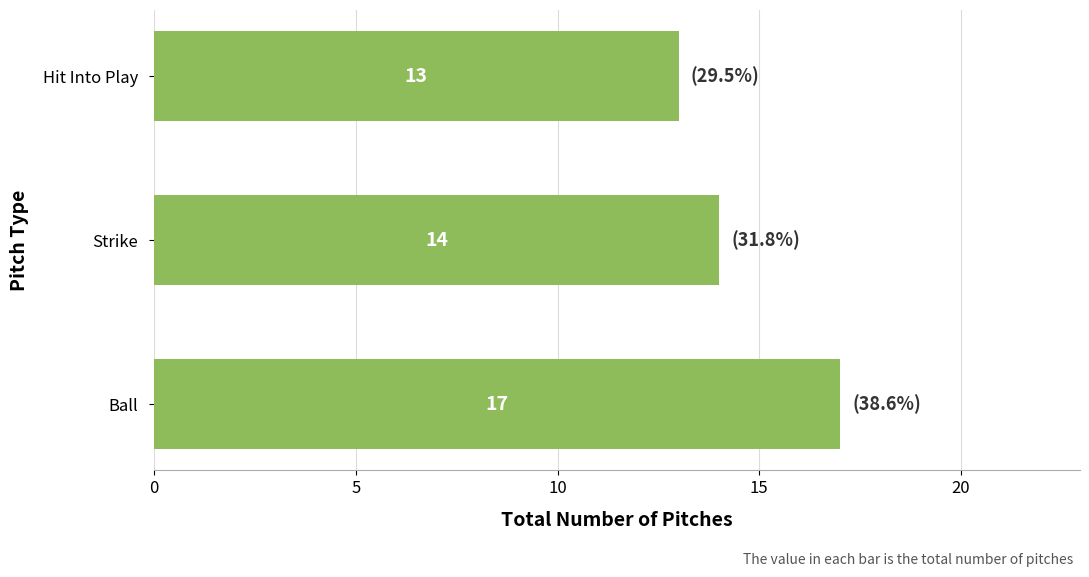

How many values are below 14?

1